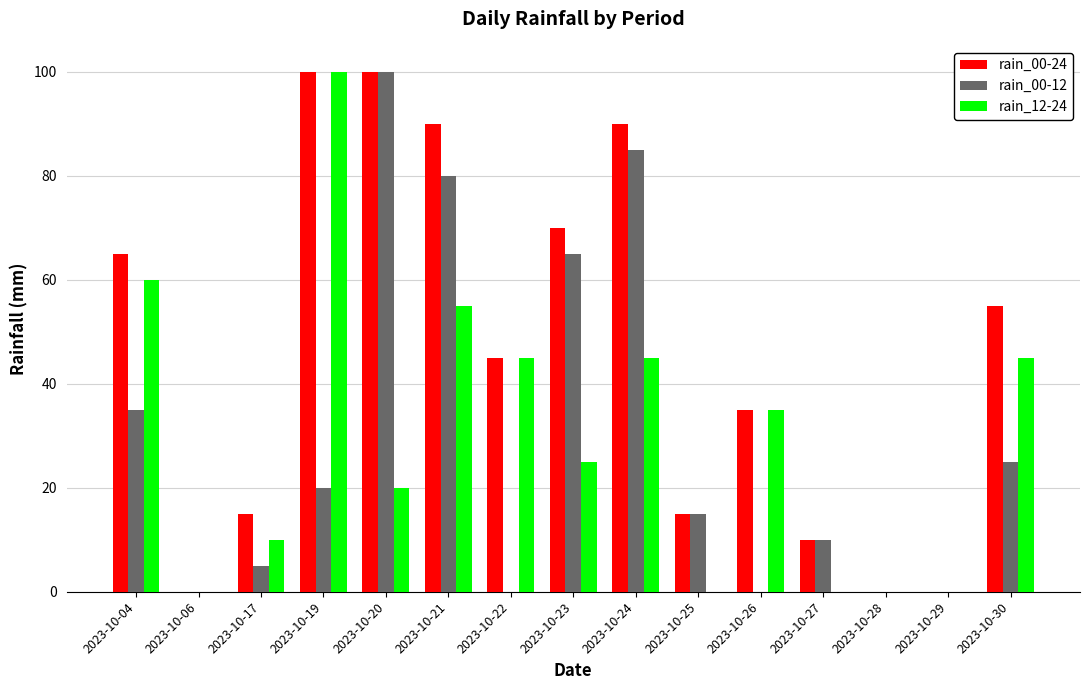

The value of rain_00-24 at 2023-10-22 is 45. True or false?

True